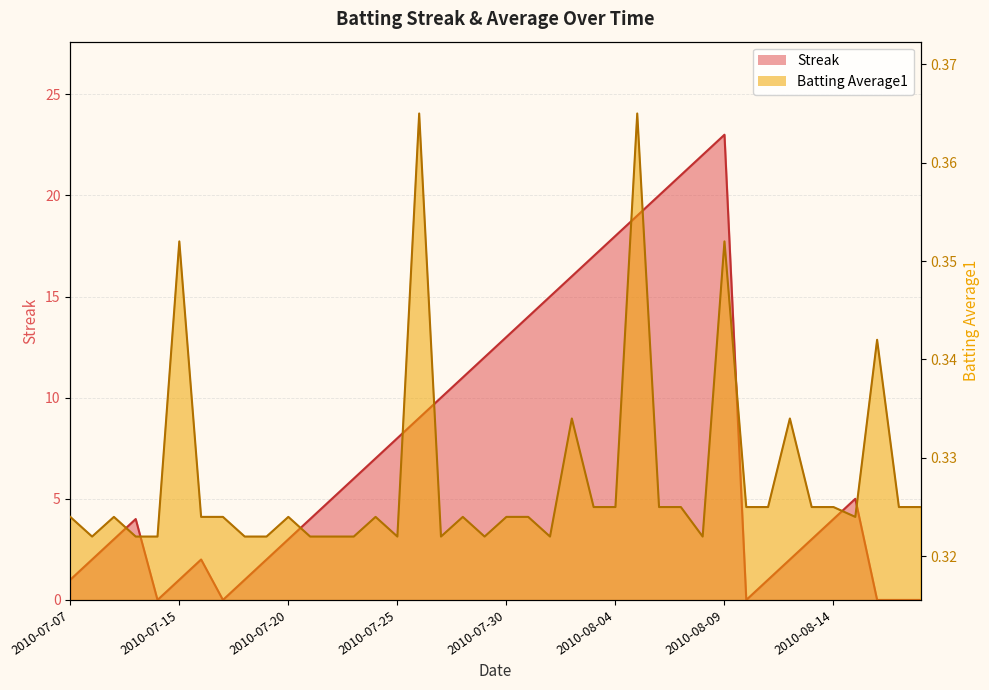

What are all the series names shown in the legend?

Streak, Batting Average1